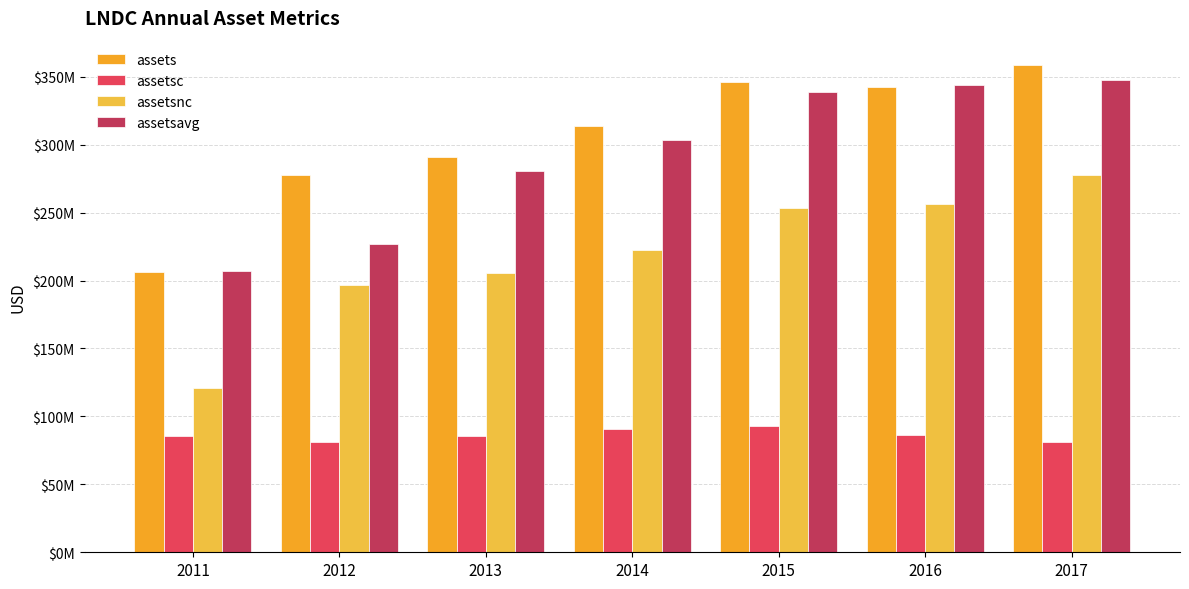

Are the bars horizontal?

No